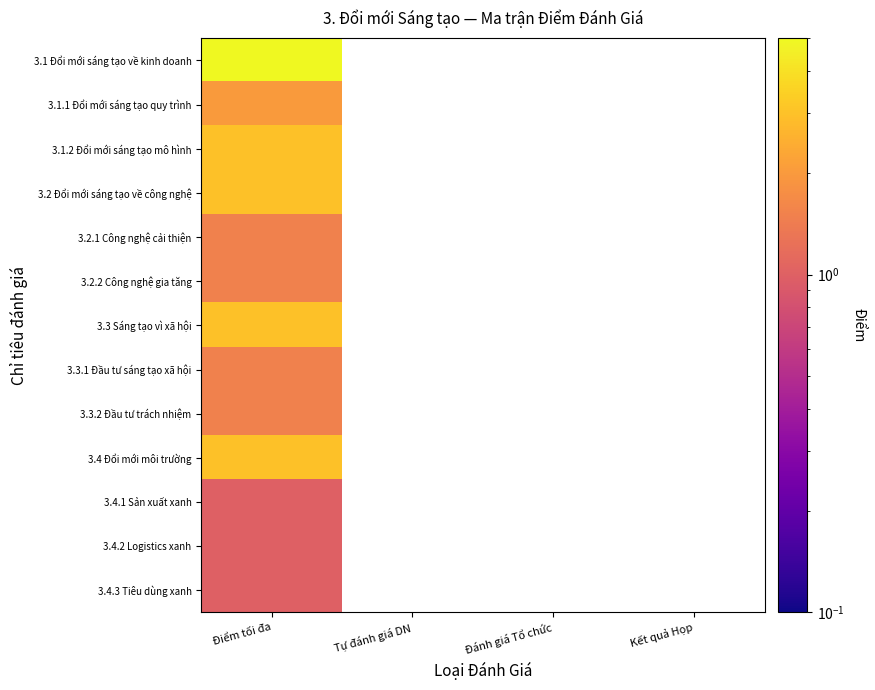

At which label does 3.4.3 Tiêu dùng xanh reach its minimum?

Điểm tối đa